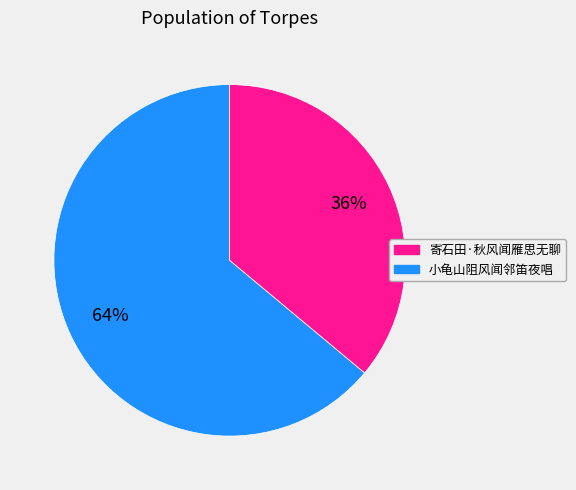

To the nearest percent, what is the average slice percentage?

50%